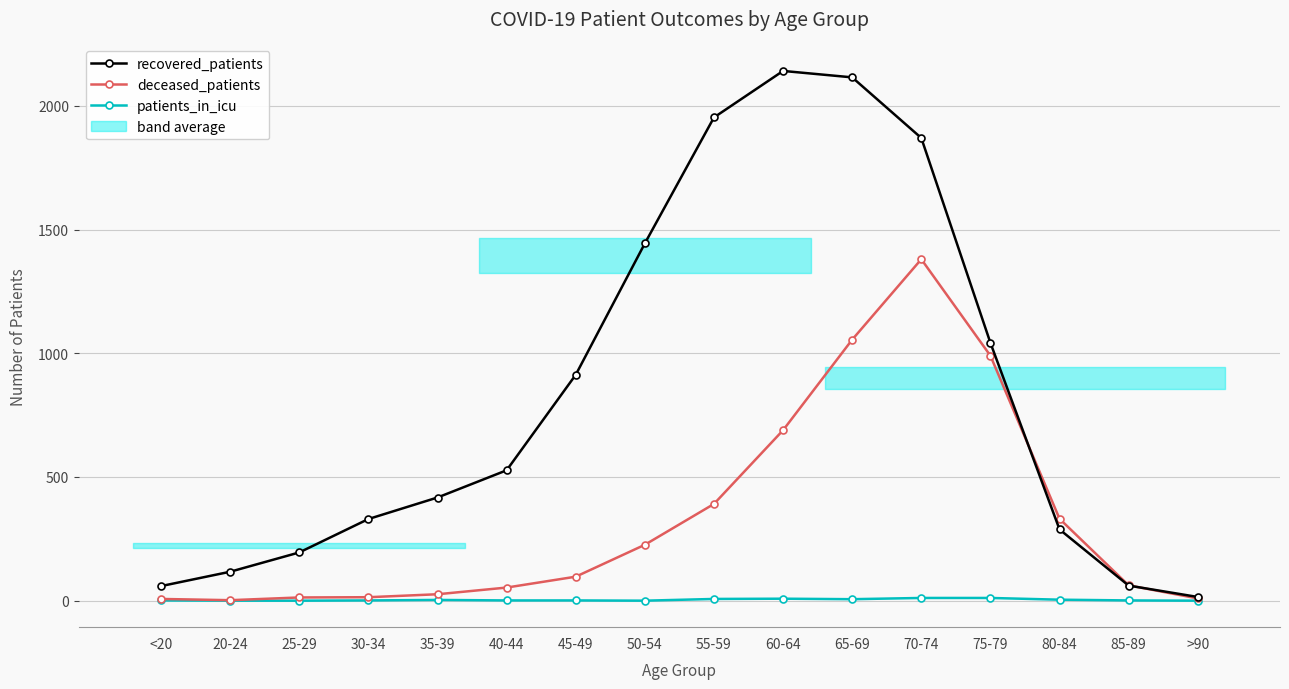

Reading right to left, list all the values displayed in this chart.

recovered_patients: >90=15	85-89=61	80-84=288	75-79=1042	70-74=1870	65-69=2115	60-64=2141	55-59=1953	50-54=1444	45-49=913	40-44=527	35-39=417	30-34=330	25-29=195	20-24=117	<20=59
deceased_patients: >90=9	85-89=62	80-84=331	75-79=990	70-74=1380	65-69=1055	60-64=689	55-59=391	50-54=226	45-49=97	40-44=53	35-39=26	30-34=14	25-29=13	20-24=2	<20=7
patients_in_icu: >90=0	85-89=1	80-84=4	75-79=11	70-74=11	65-69=6	60-64=8	55-59=7	50-54=0	45-49=1	40-44=1	35-39=3	30-34=1	25-29=0	20-24=0	<20=1